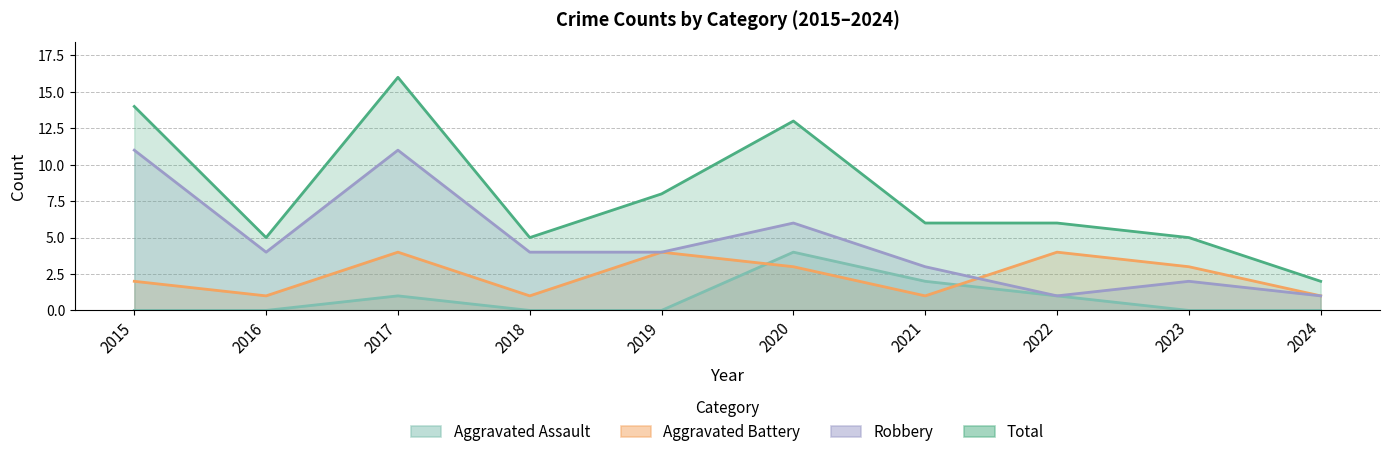

Where does the Aggravated Battery series first go above 3?

2017